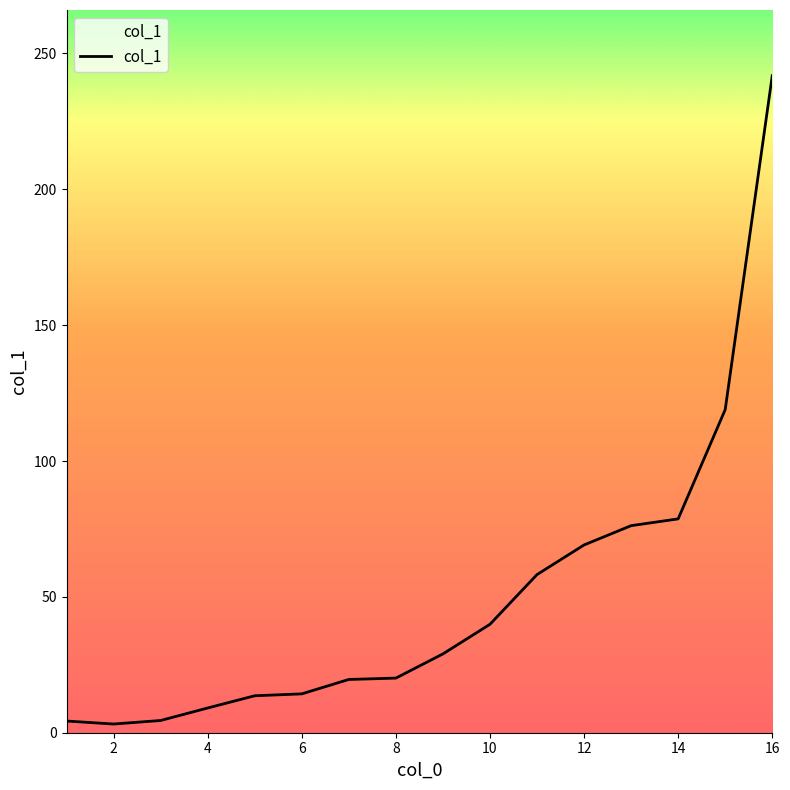

What is the difference between the maximum and minimum values?

238.6